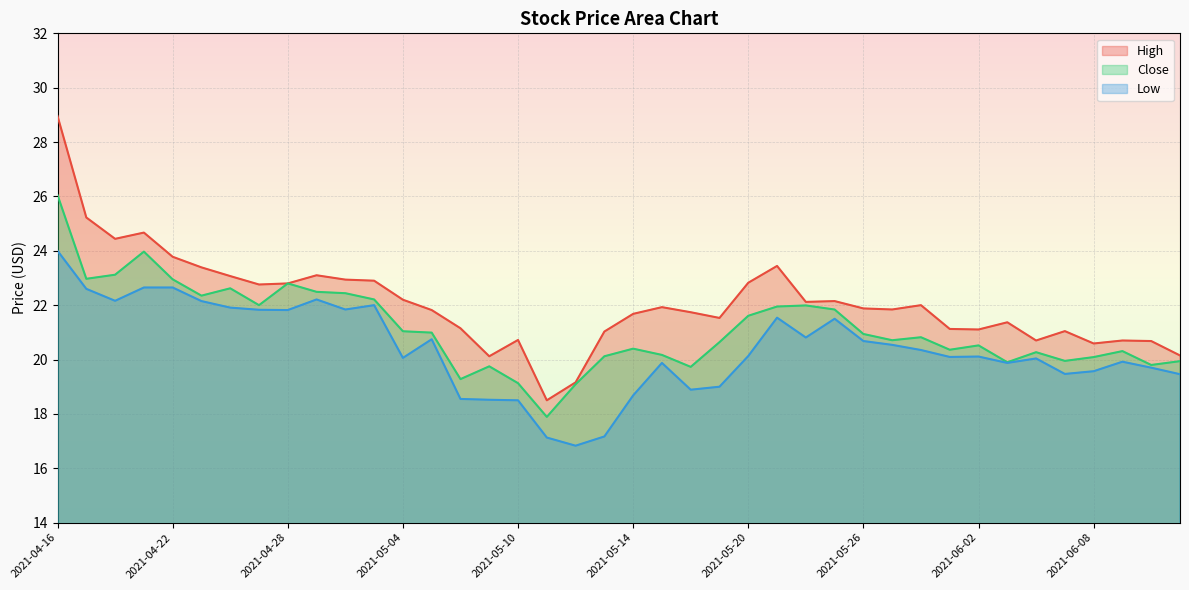

What is the difference between the second highest and second lowest values in the High series?

6.1